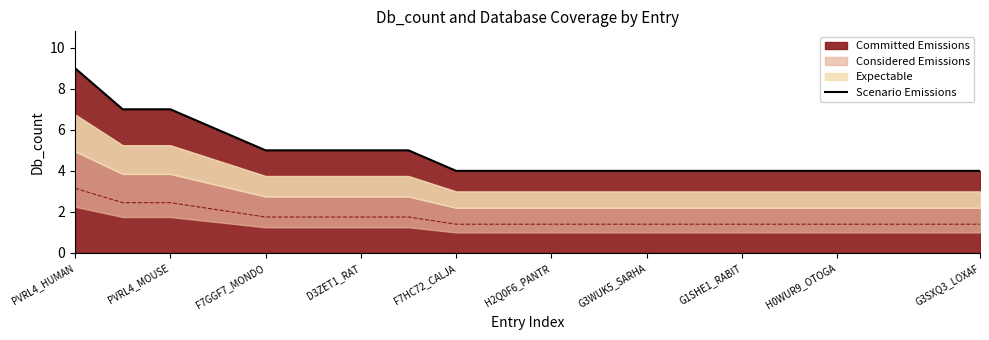

The value of Scenario Emissions at PVRL4_HUMAN is 16. True or false?

False